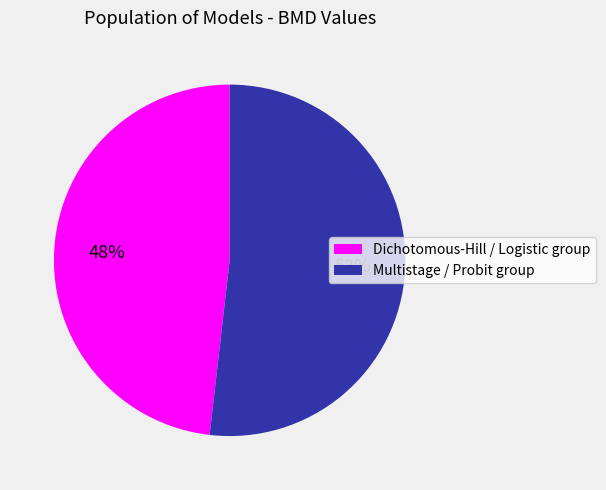

Which slice is the smallest?

Dichotomous-Hill / Logistic group